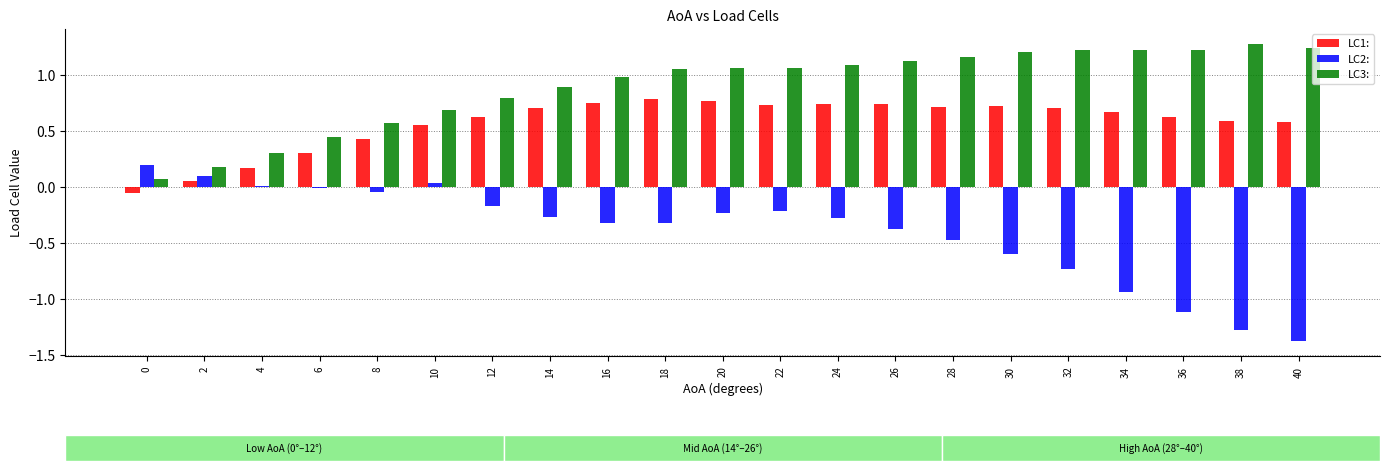

What is the maximum value shown in the chart?

1.3